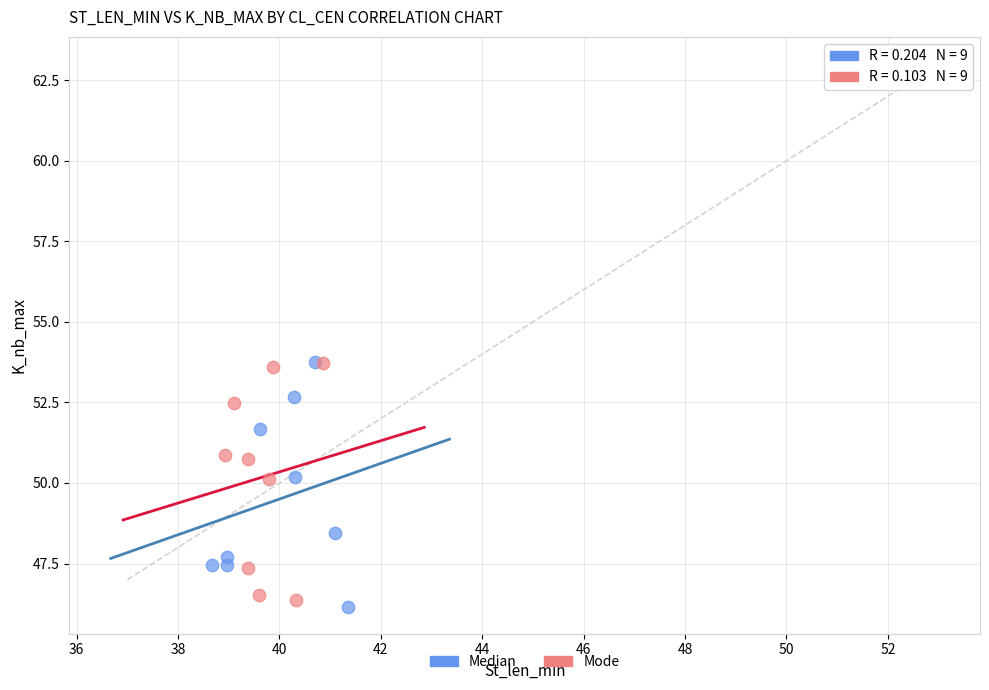

What are all the series names shown in the legend?

Median, Mode